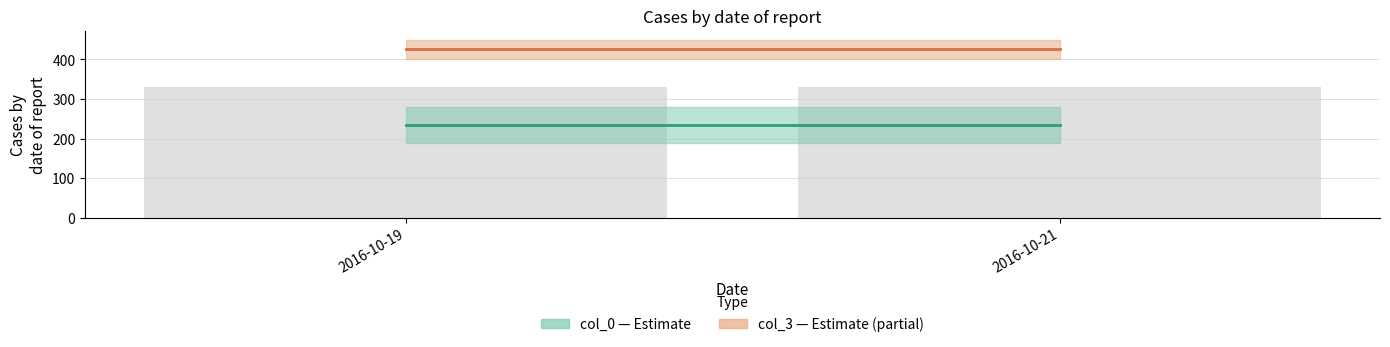

Does the chart contain any negative values?

No